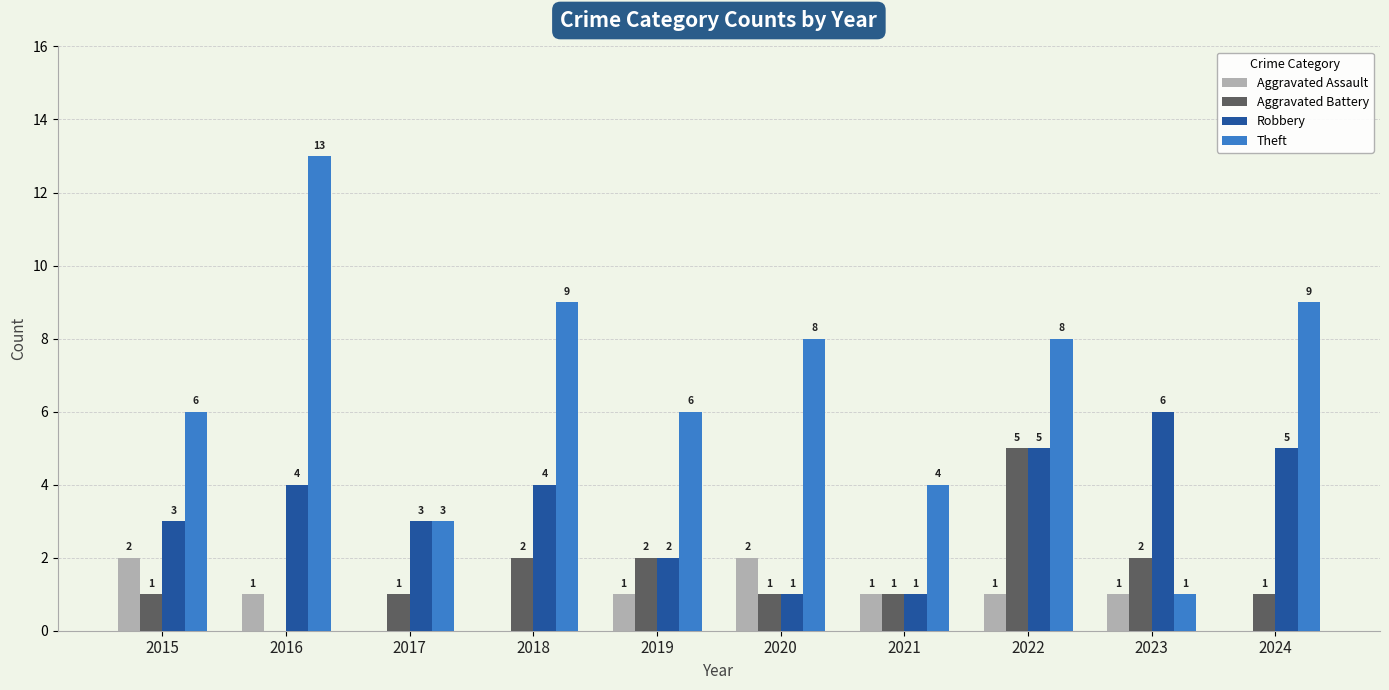

What is the approximate value of Robbery at 2015?

3